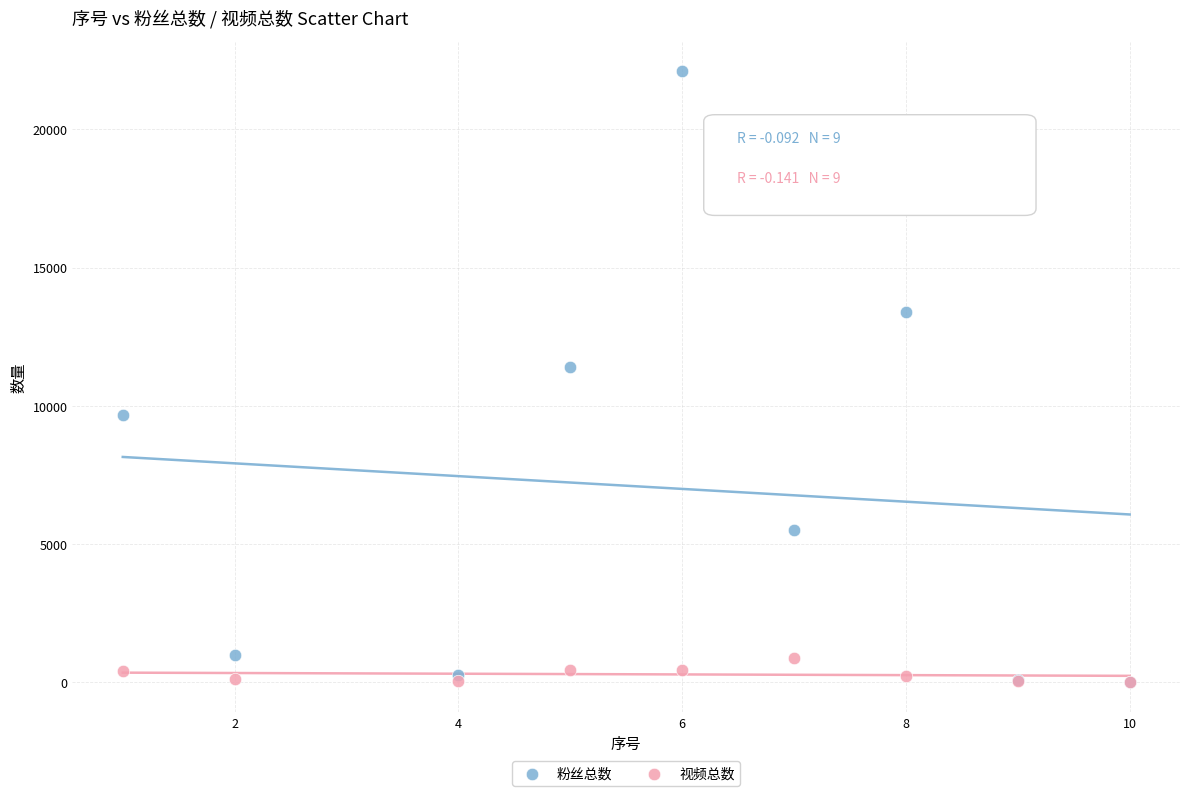

Across all series, what Y value is closest to 11061?

11400